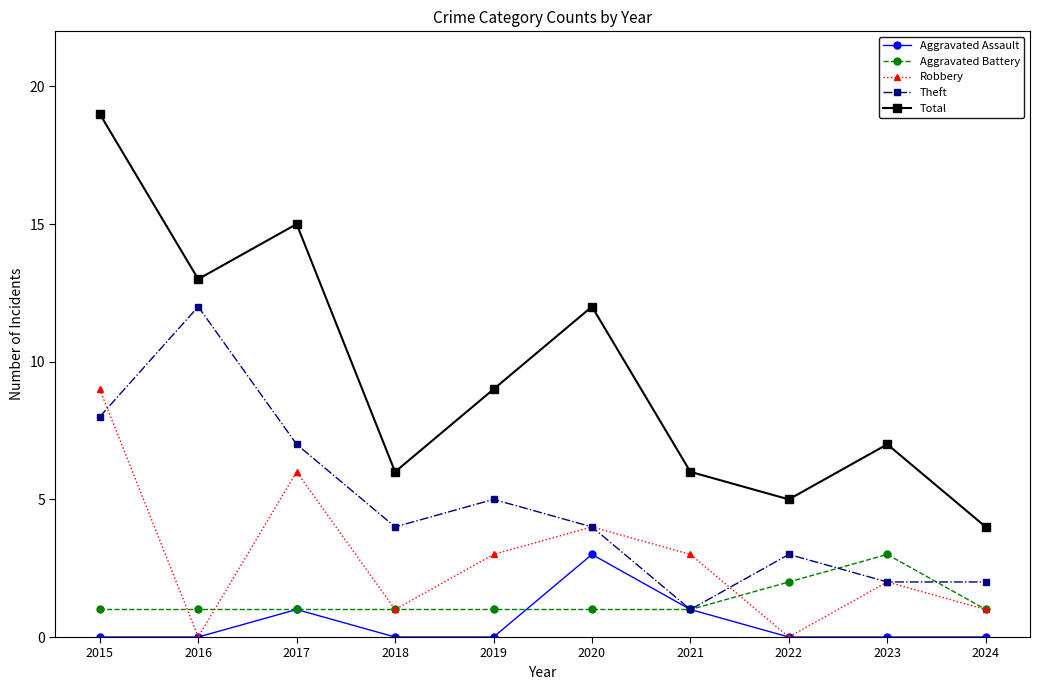

Is it true that Total equals 3 at 2018?

False